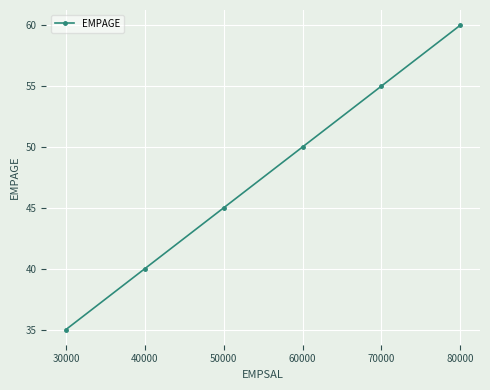

The value at 50000 is 15. True or false?

False